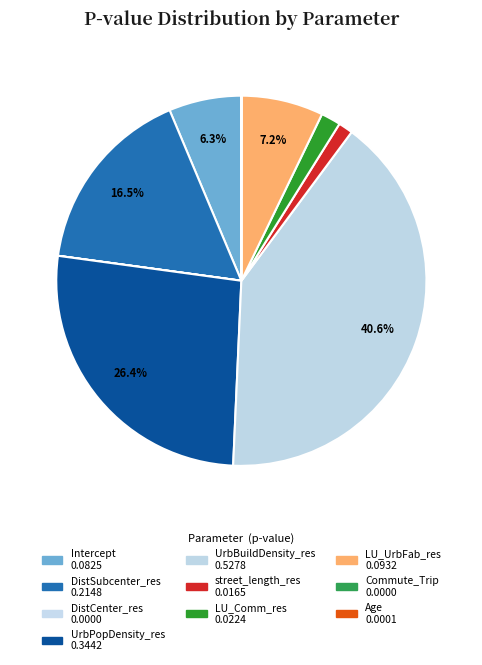

To the nearest percent, what is the average slice percentage?

10%